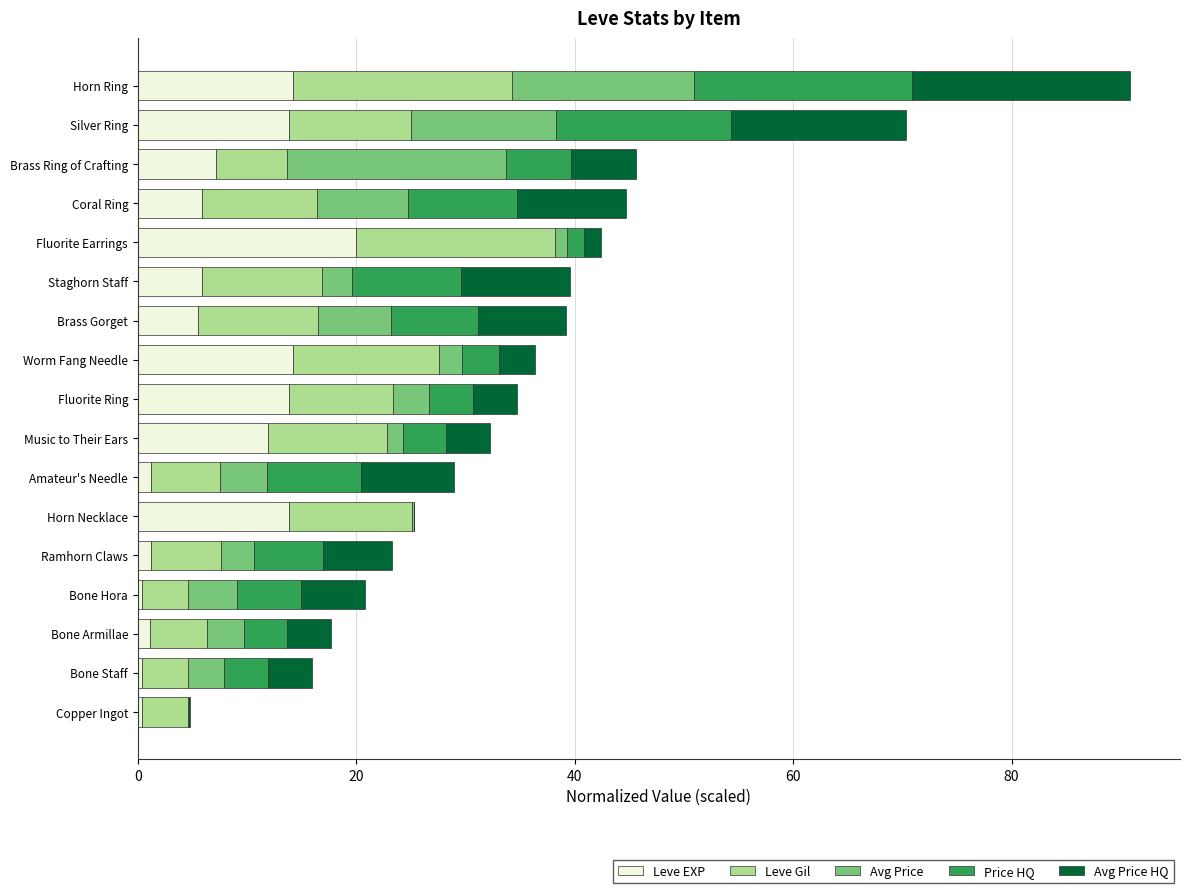

What is the highest value of the Leve EXP series?

20.0